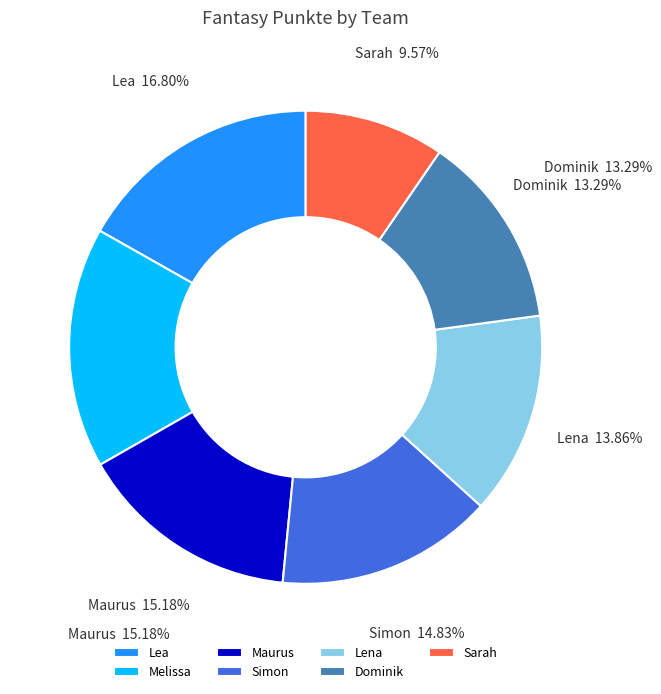

Combined, do Lea and Dominik account for over 50%?

No